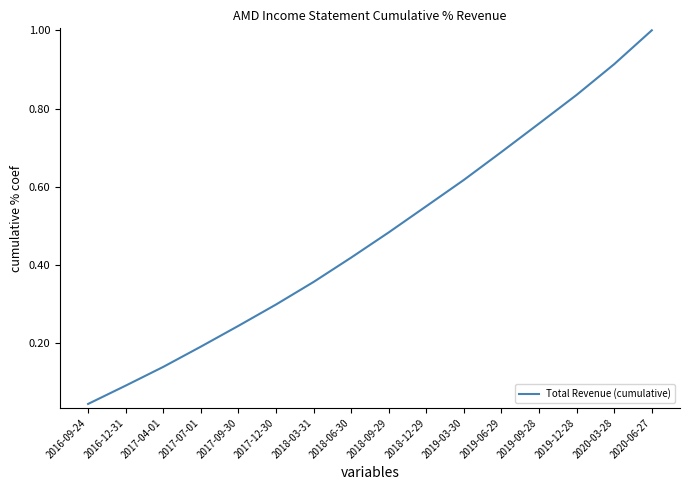

What is the change in value from 2017-09-30 to 2019-06-29?

+0.4